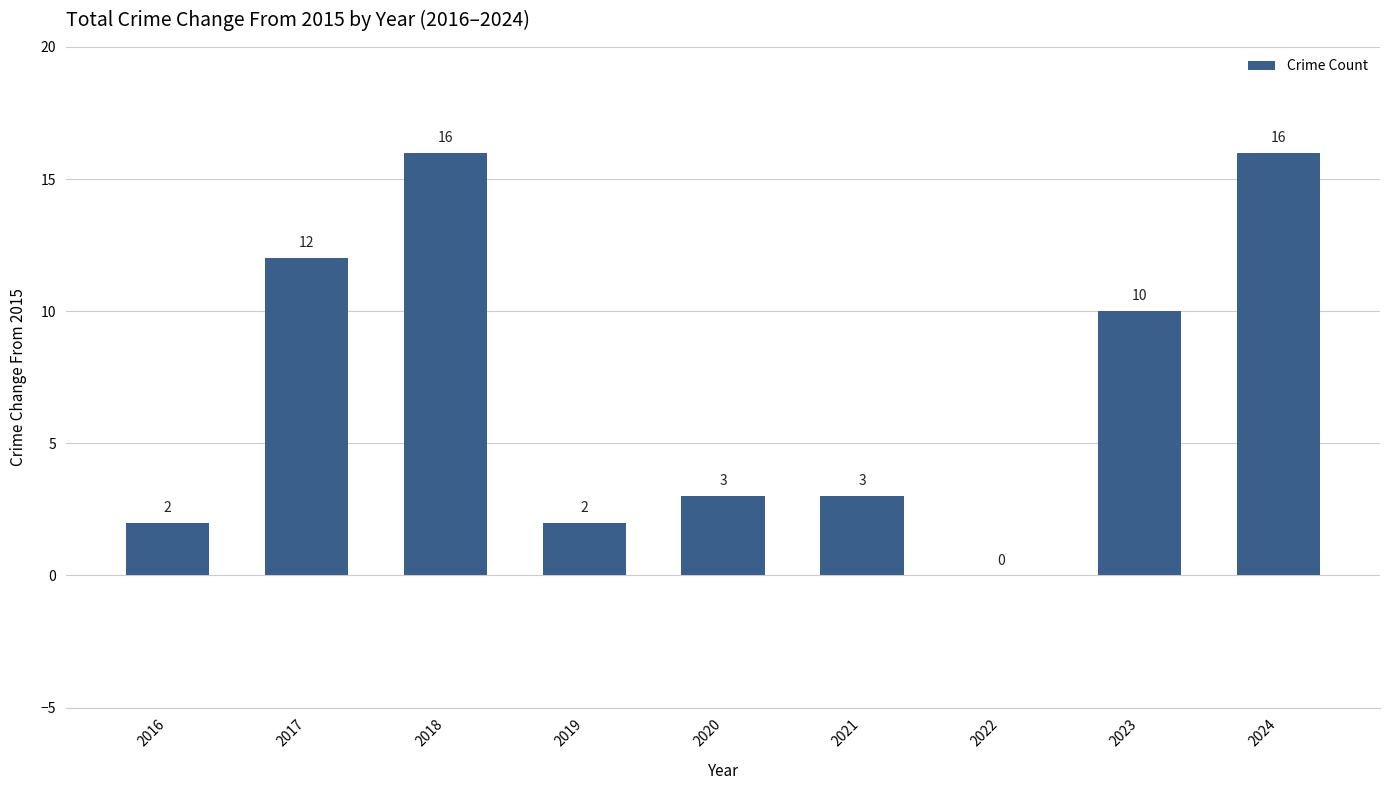

How many positive values are there?

8